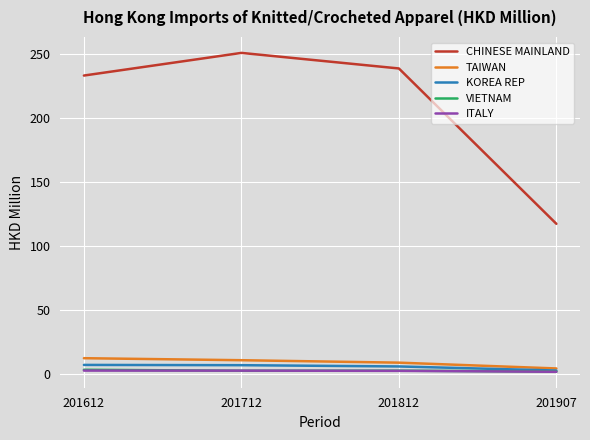

What are all the series names shown in the legend?

CHINESE MAINLAND, TAIWAN, KOREA REP, VIETNAM, ITALY